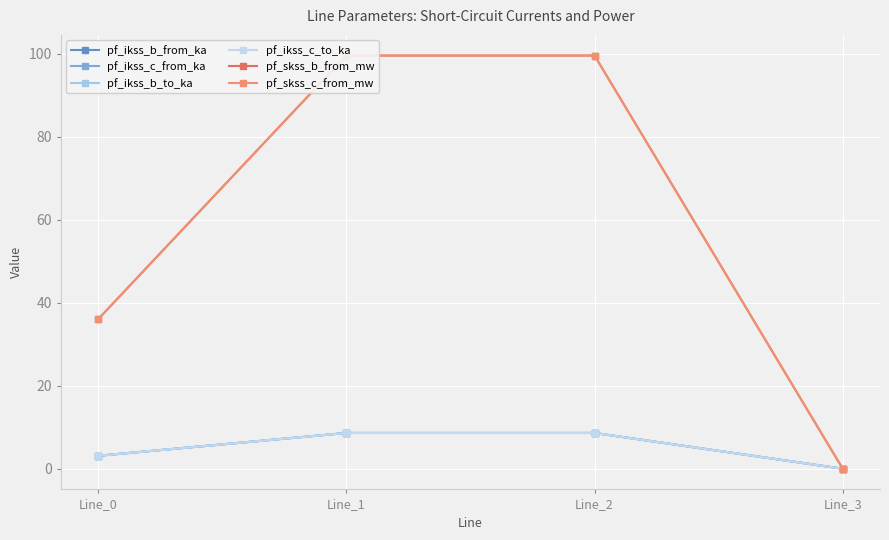

True or false: pf_ikss_b_from_ka has a value of -3.6 at Line_3.

False